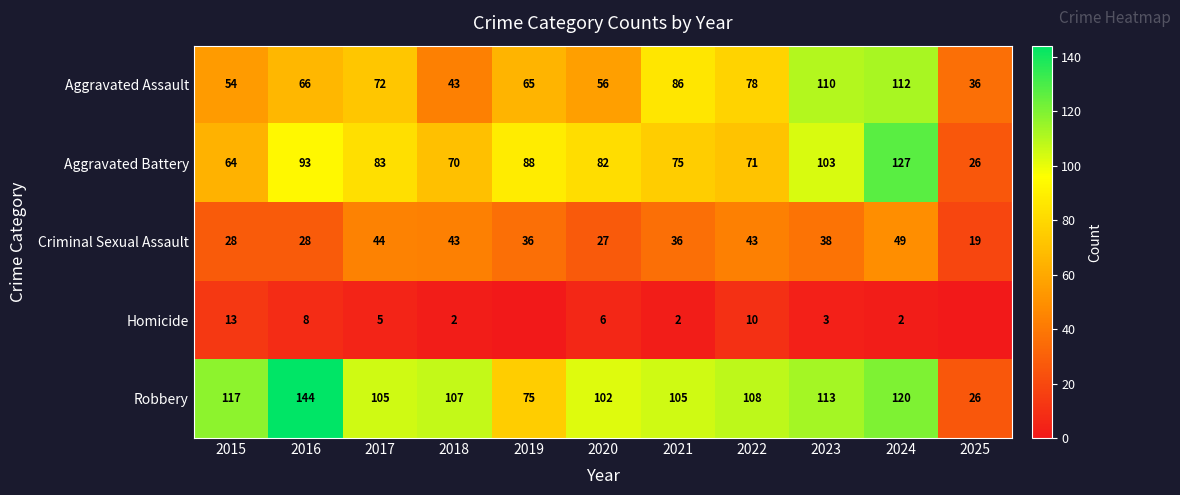

Rank the categories by Aggravated Battery value from highest to lowest.

2024, 2023, 2016, 2019, 2017, 2020, 2021, 2022, 2018, 2015, 2025